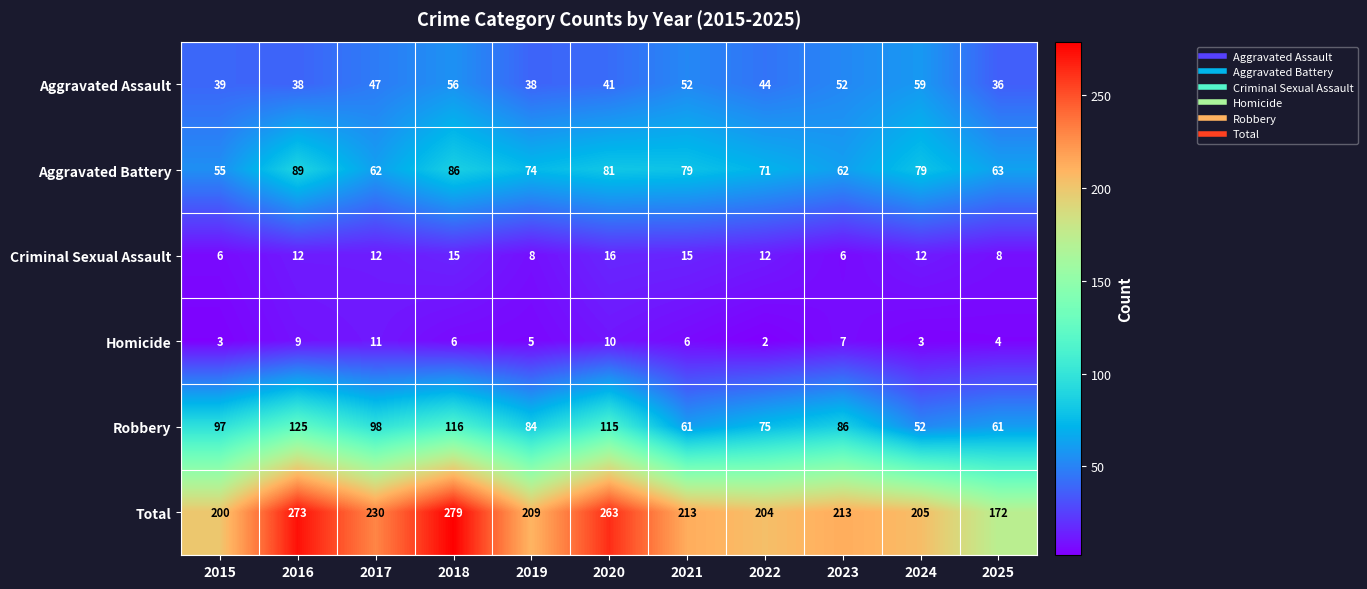

What is the smallest value displayed?

2